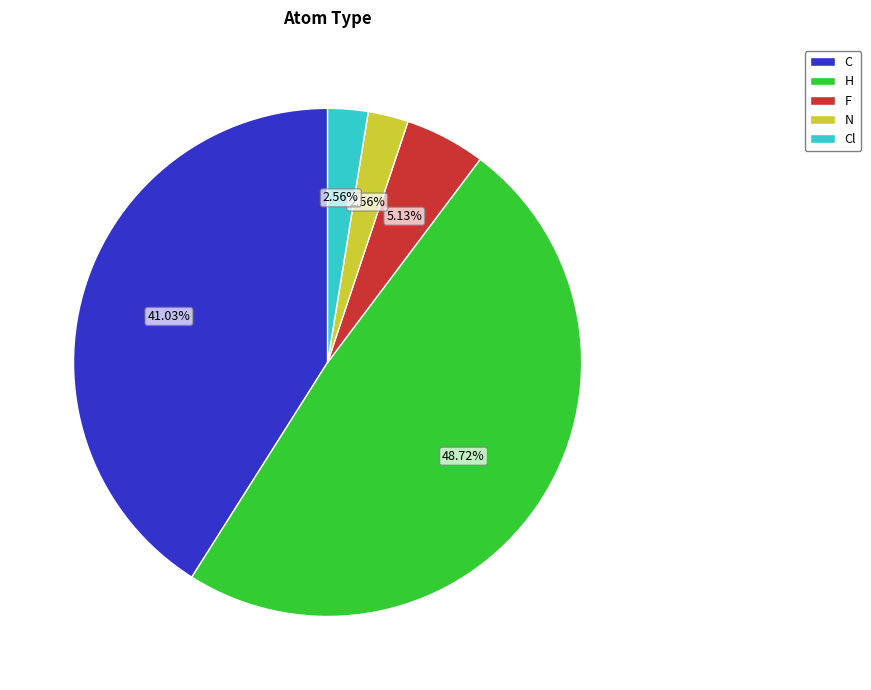

To the nearest percent, what percentage of the pie is C?

41%